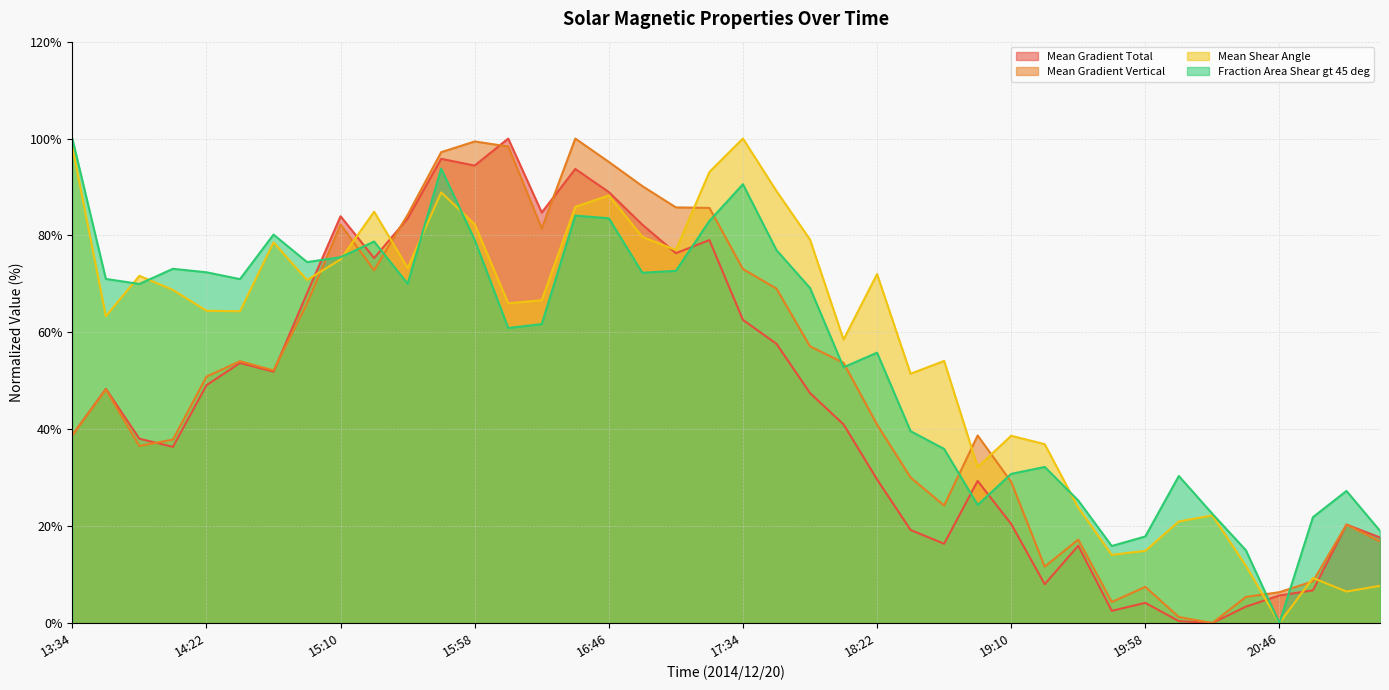

What are all the series names shown in the legend?

Mean Gradient Total, Mean Gradient Vertical, Mean Shear Angle, Fraction Area Shear gt 45 deg